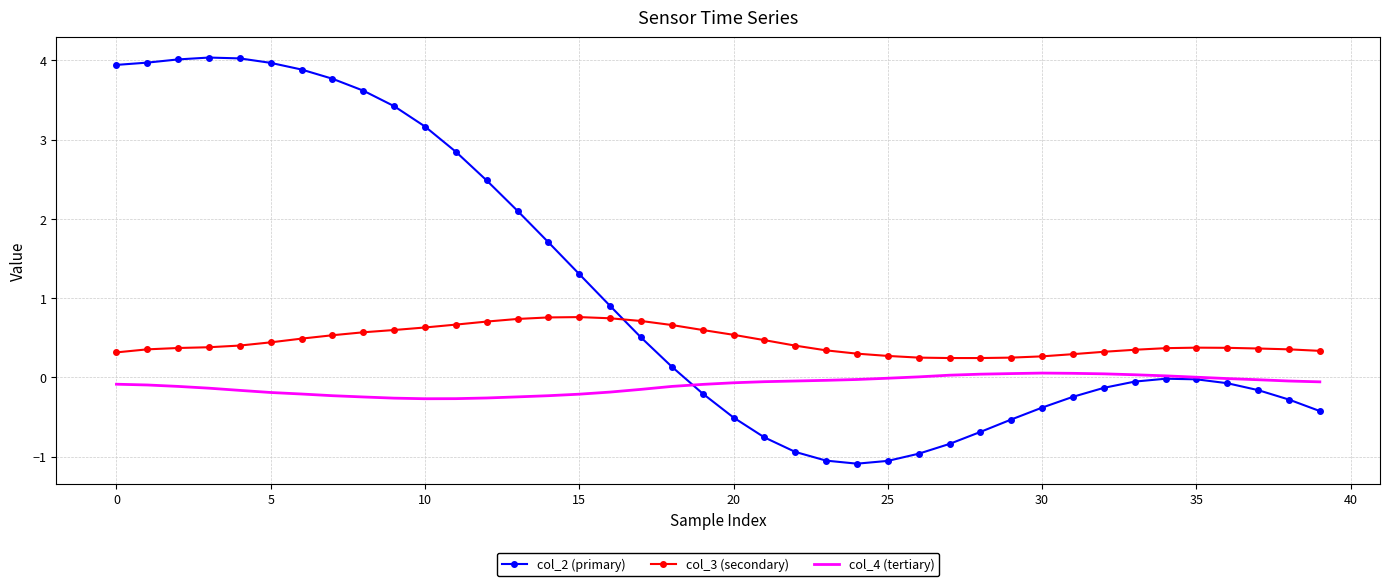

What is the lowest value of the col_2 (primary) series?

-1.1